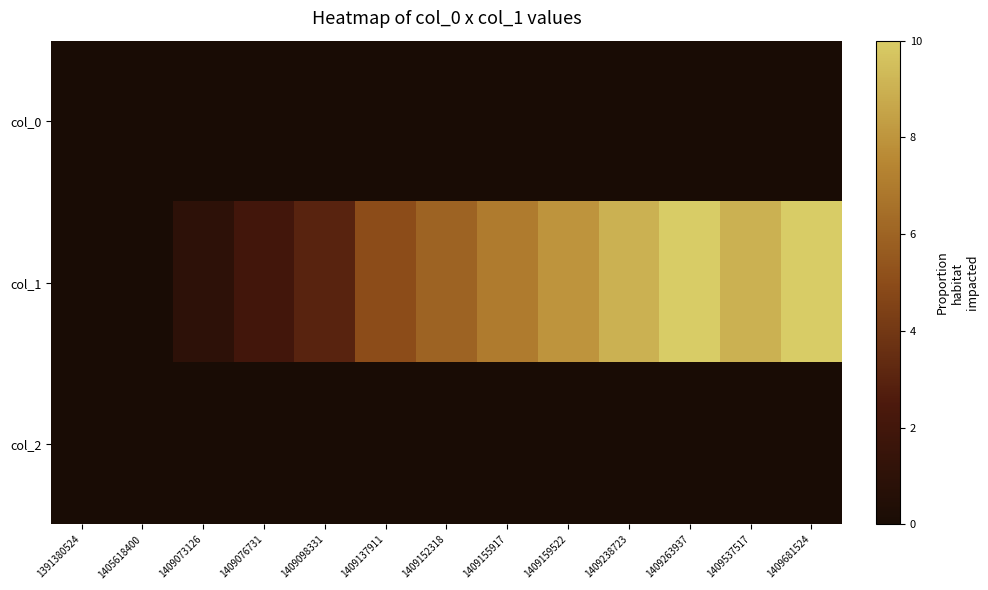

List the series in order of their peak value, lowest first.

col_0, col_2, col_1